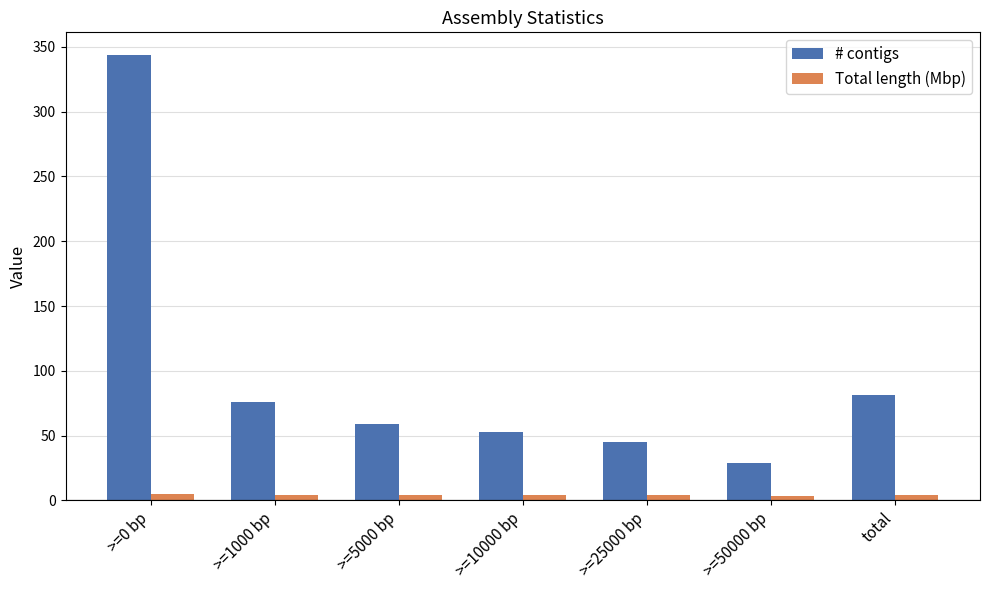

List the labels in order of # contigs value, largest first.

>=0 bp, total, >=1000 bp, >=5000 bp, >=10000 bp, >=25000 bp, >=50000 bp